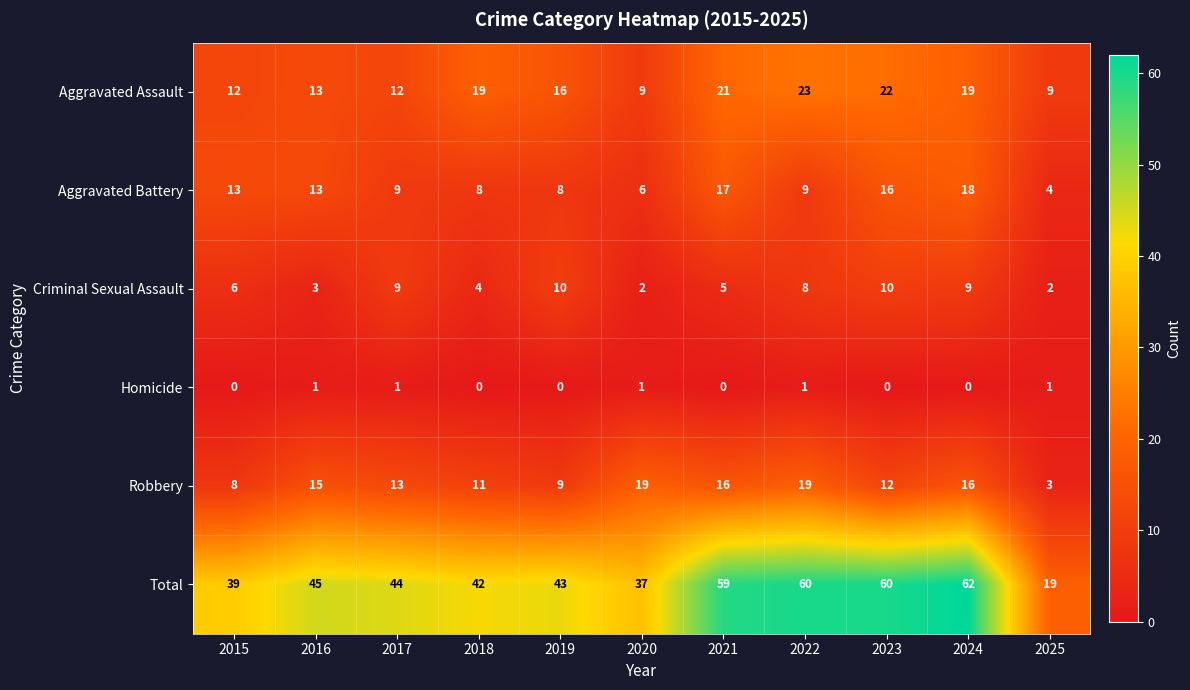

Read the Robbery value at 2024, to the nearest 5.

15